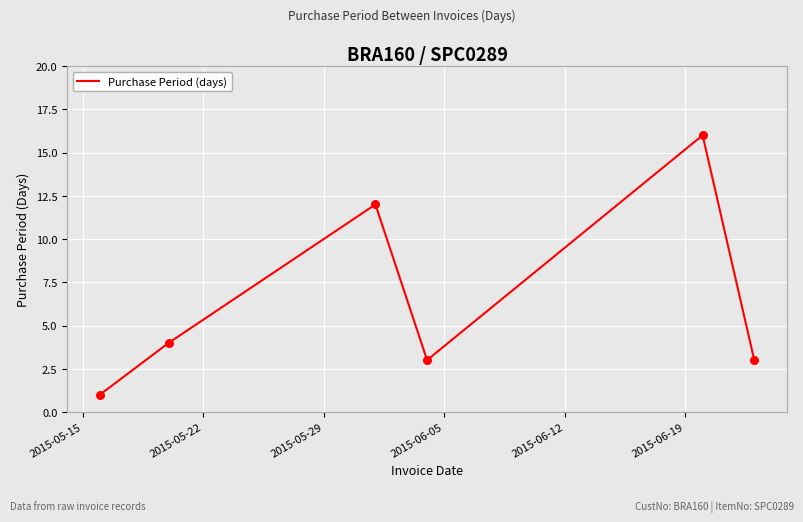

What is the greatest value displayed?

16